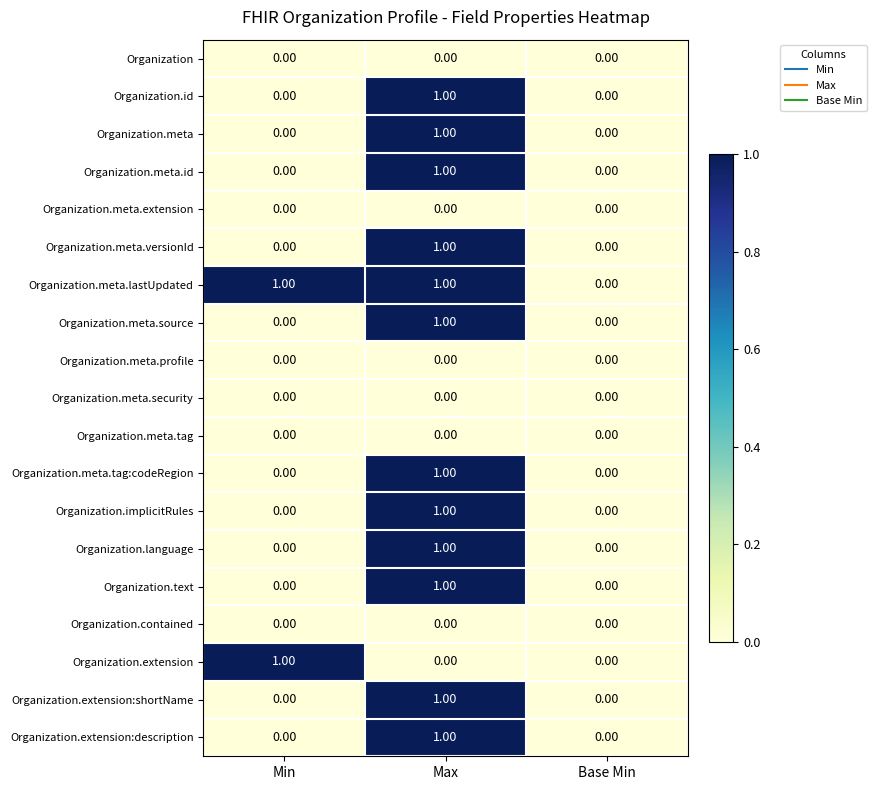

Which series has the largest total across all categories?

Organization.meta.lastUpdated